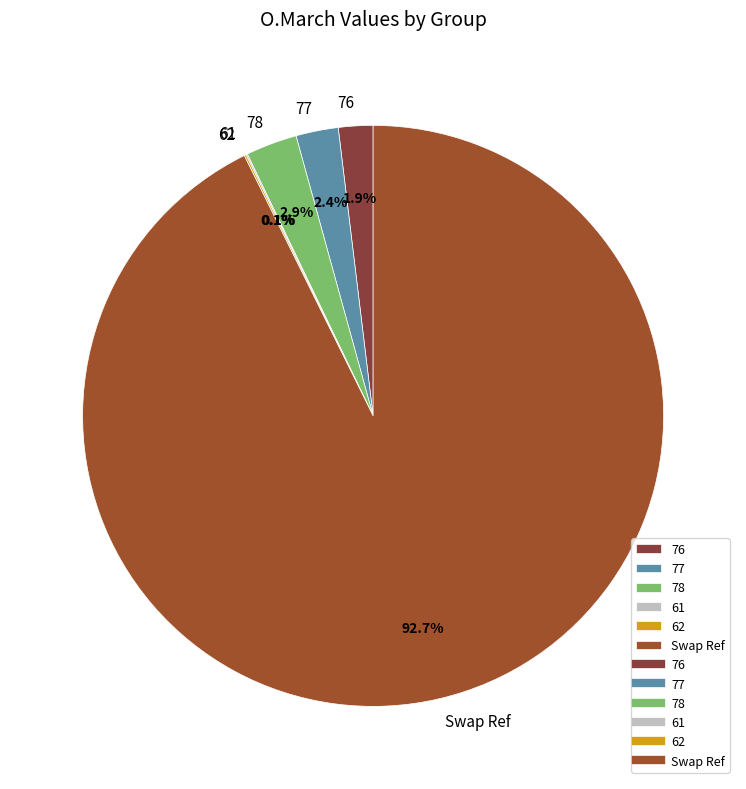

What percentage is NOT represented by 77?

97.6%